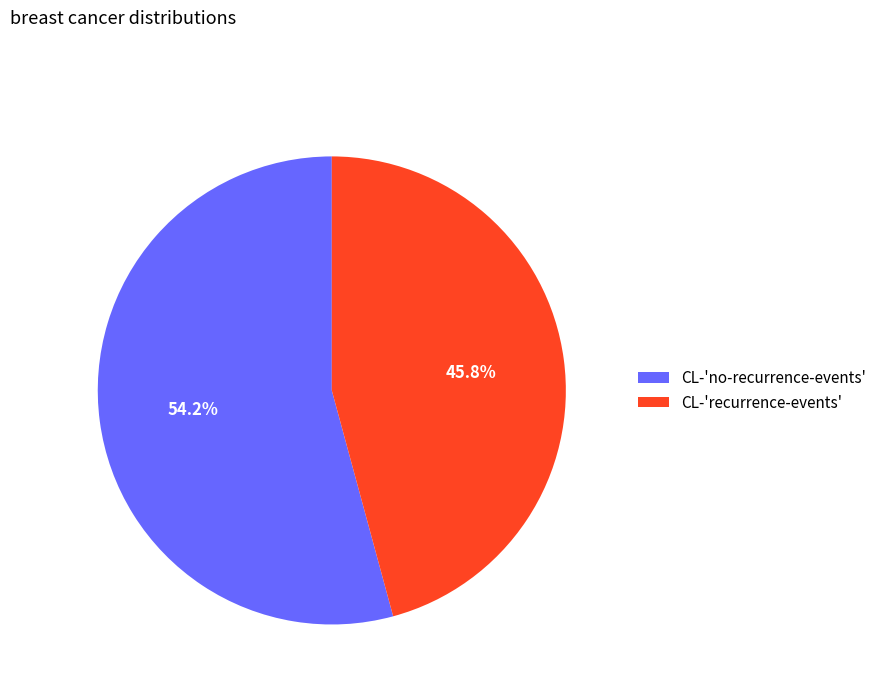

Does CL-'no-recurrence-events' account for over 50% of the chart?

Yes